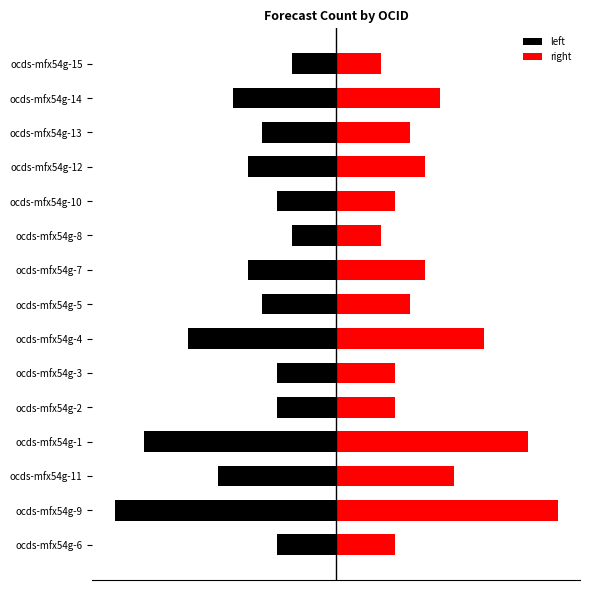

Where is left nearest to the value -9?

ocds-mfx54g-11